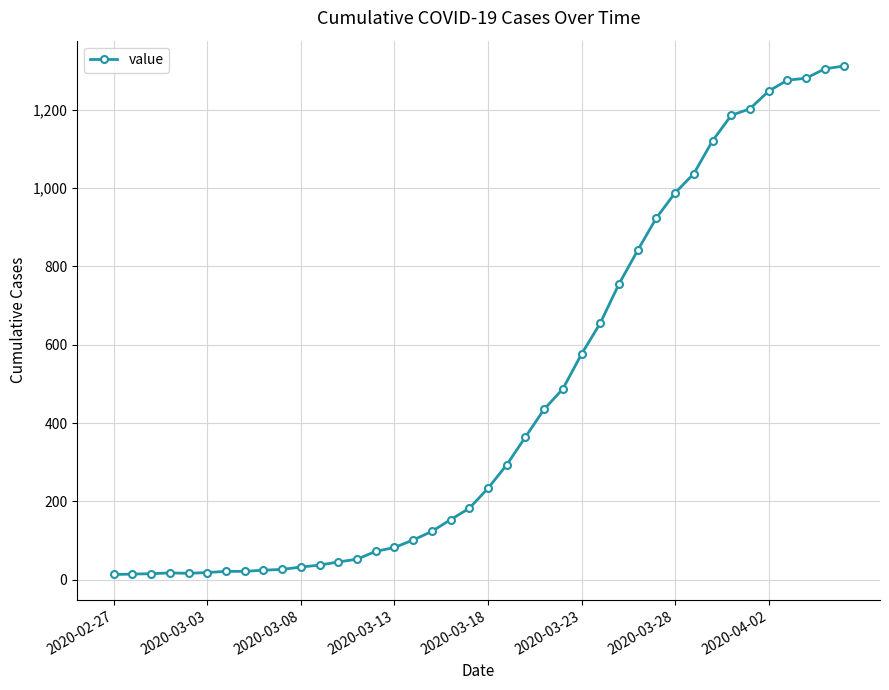

What is the greatest value displayed?

1312